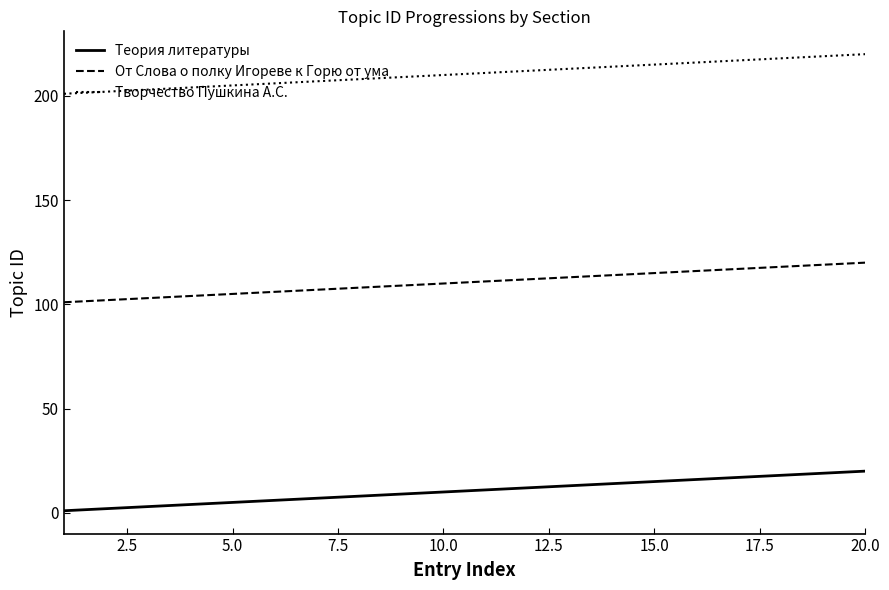

List the series in order of their peak value, highest first.

Творчество Пушкина А.С., От Слова о полку Игореве к Горю от ума, Теория литературы